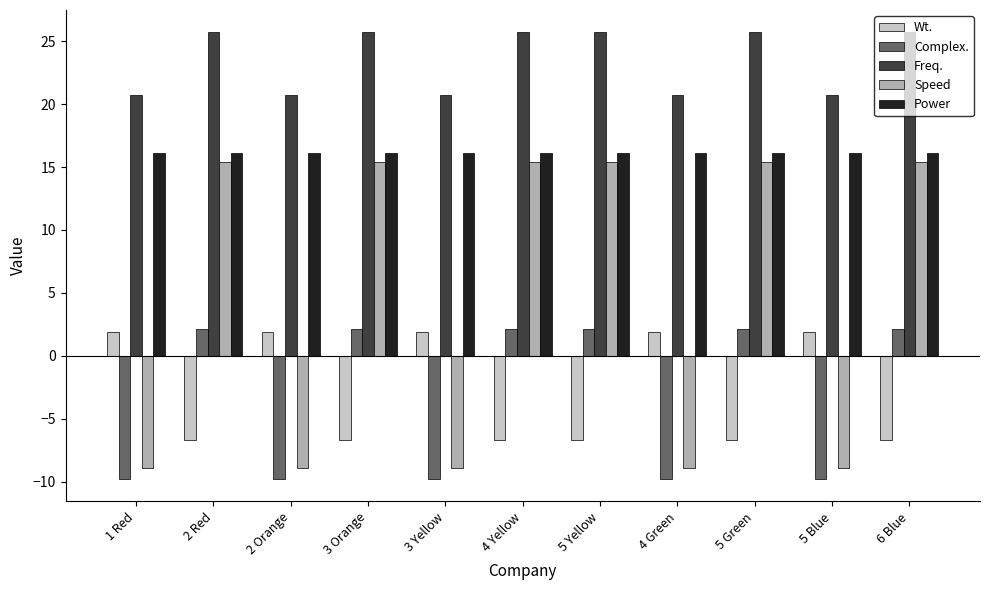

Does the chart contain stacked bars?

No